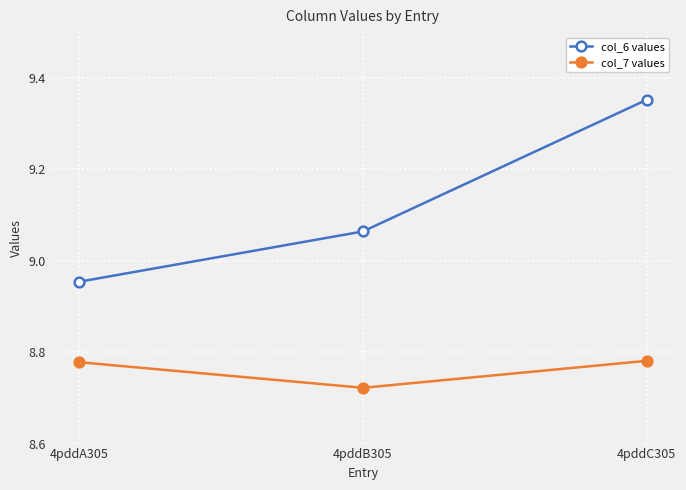

Does the chart display data point markers on the line(s)?

Yes